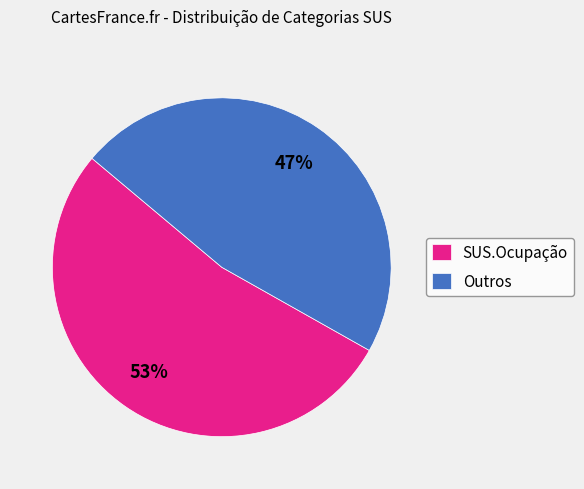

To the nearest percent, what is the average slice percentage?

50%